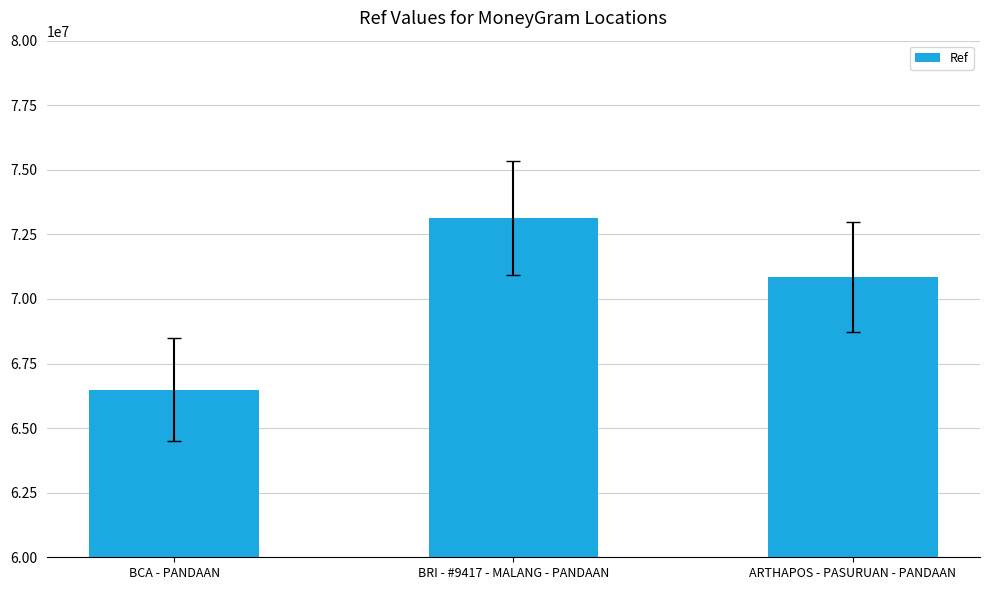

What is the greatest value displayed?

73134084